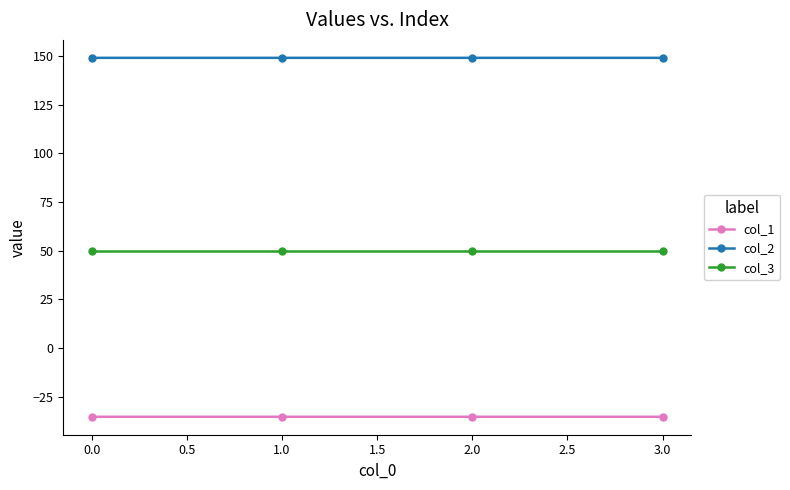

The value of col_1 at 0.0 is -35.4. True or false?

True